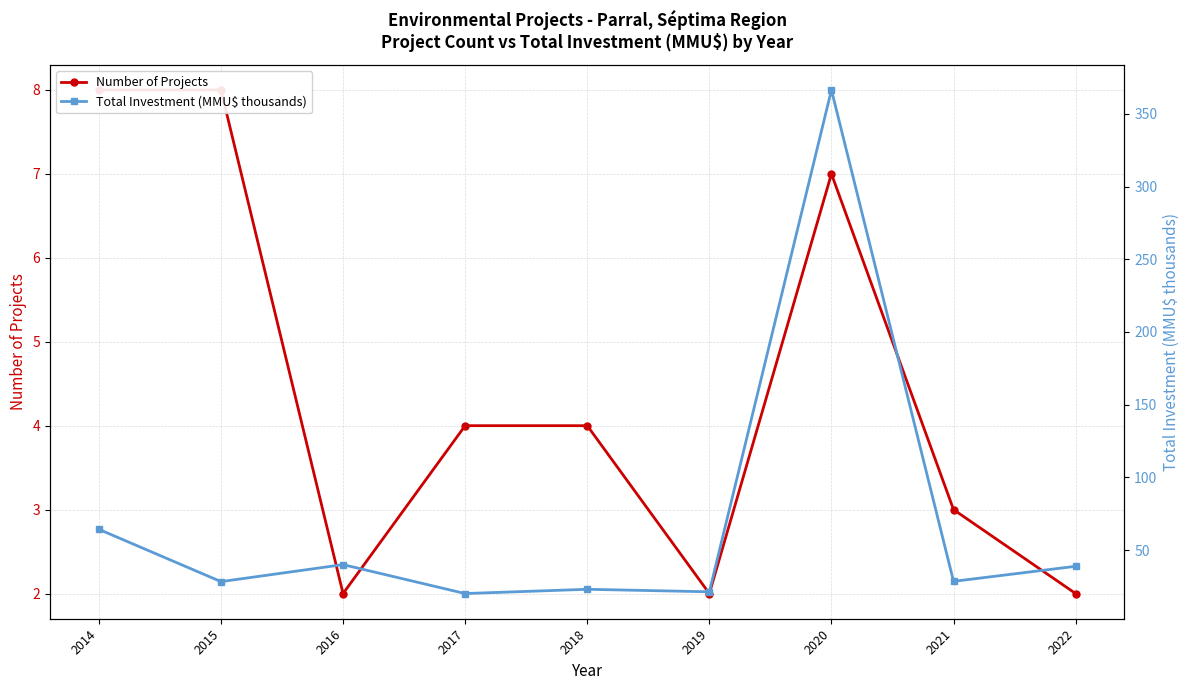

Between 2015 and 2016, which series saw the biggest shift?

Total Investment (MMU$ thousands)